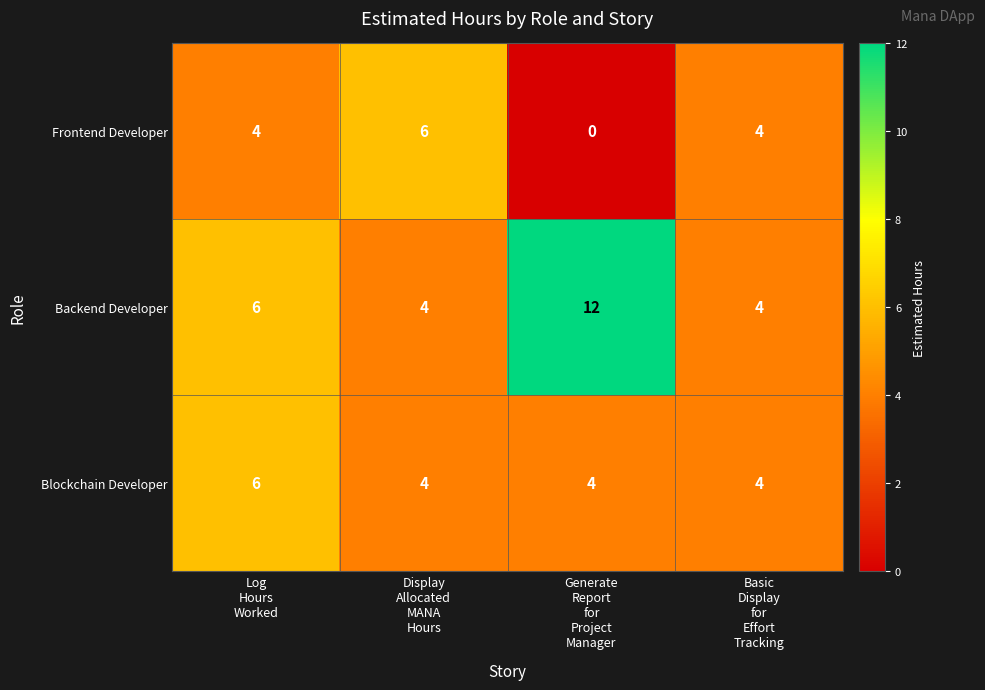

What is the sum of all Frontend Developer values?

14